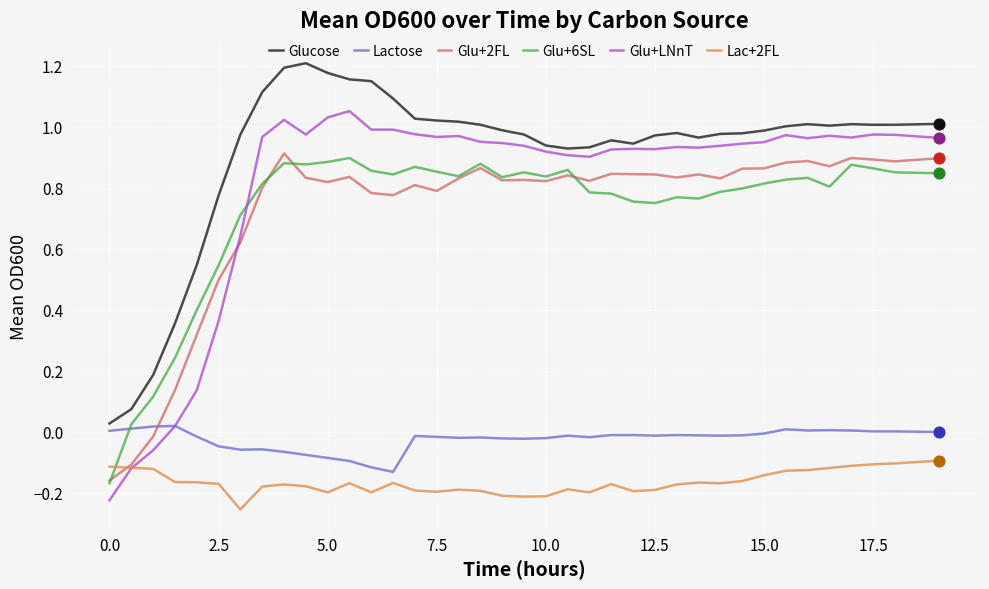

Which series has the widest spread of values?

Glu+LNnT